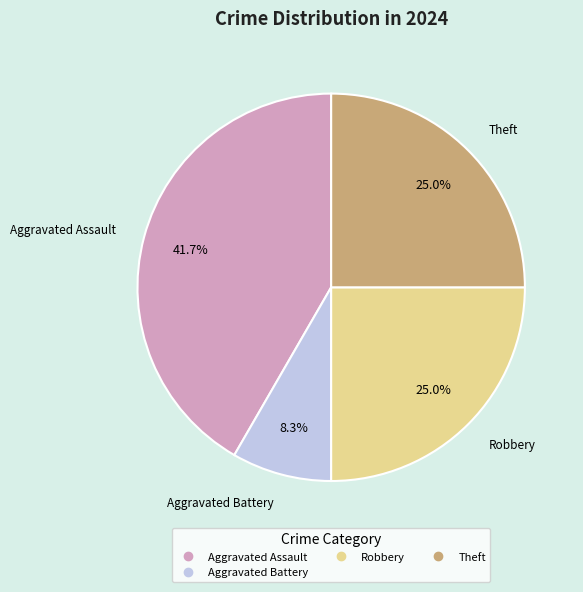

Is there any slice that represents more than half of the pie?

No